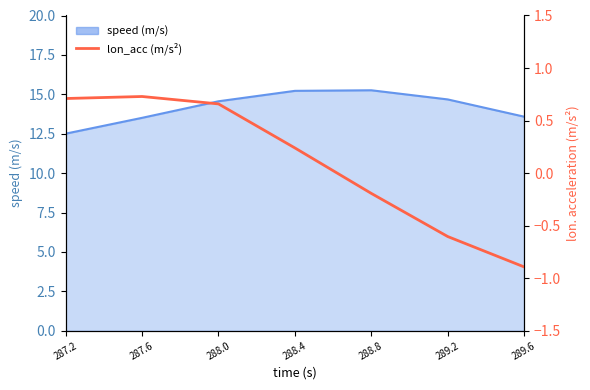

What position from the left is 287.6?

2